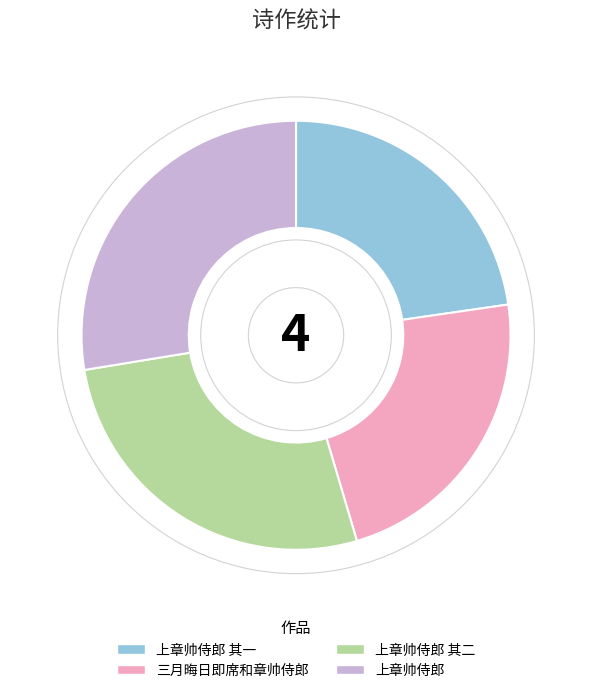

Approximately how many times larger is the value at 上章帅侍郎 其一 compared to 上章帅侍郎?

0.8